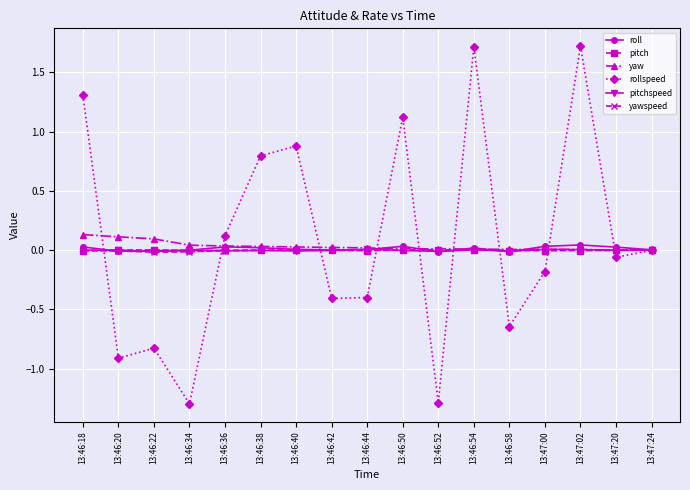

What is the label of the 12th point from the right?

13:46:38